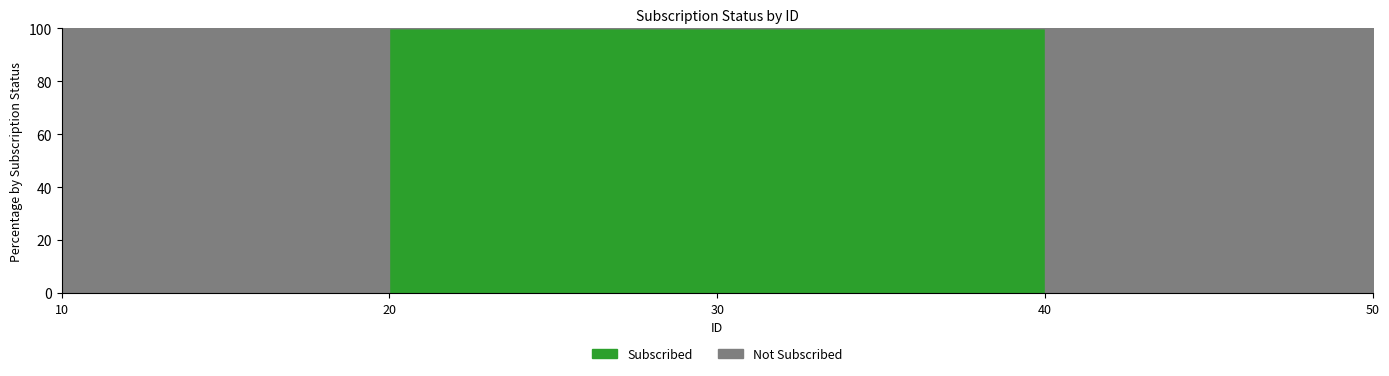

Rank the series by their maximum value, from highest to lowest.

Subscribed, Not Subscribed